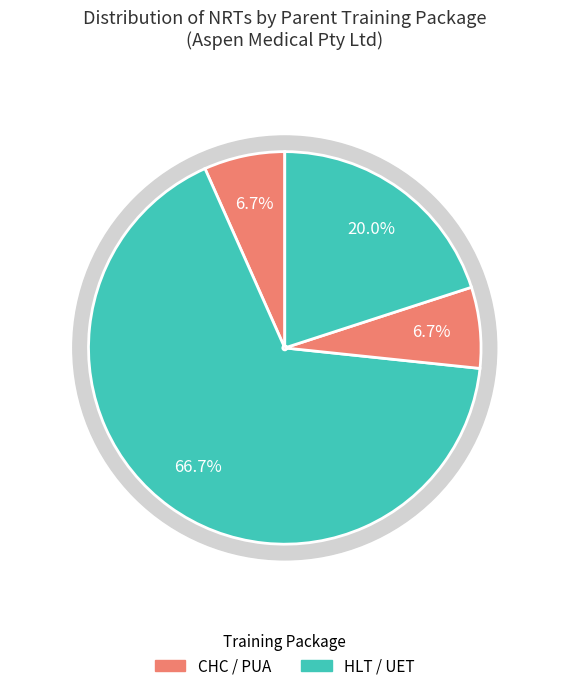

Does UET - Transmission Distribution Rail represent more than half of the total?

No